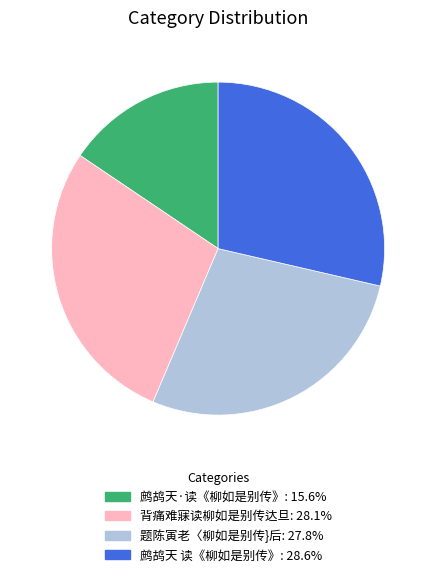

The 鹧鸪天 读《柳如是别传》 slice represents 29% of the pie. True or false?

True